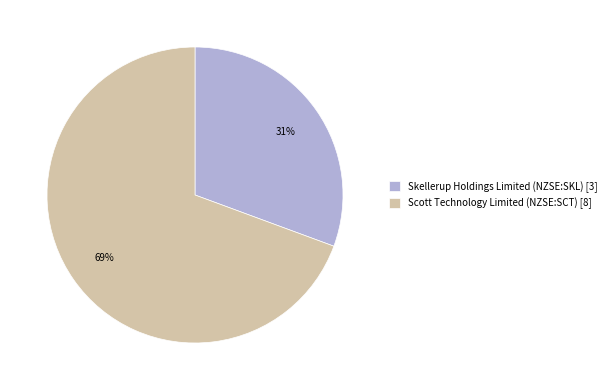

Is it true that Skellerup Holdings Limited (NZSE:SKL) is 36% of the pie?

False